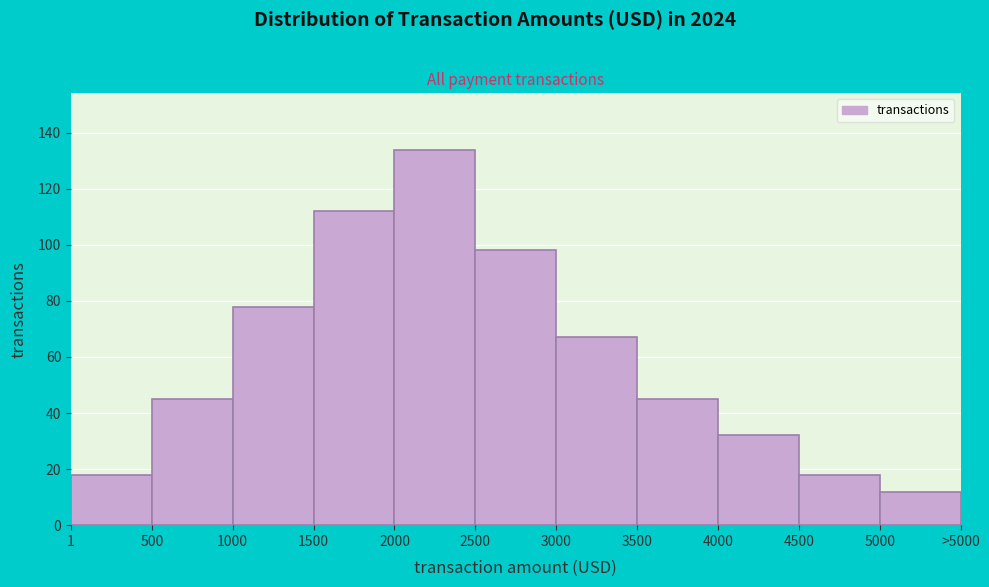

Reading right to left, what are all the values shown in this chart?

12	18	32	45	67	98	134	112	78	45	18